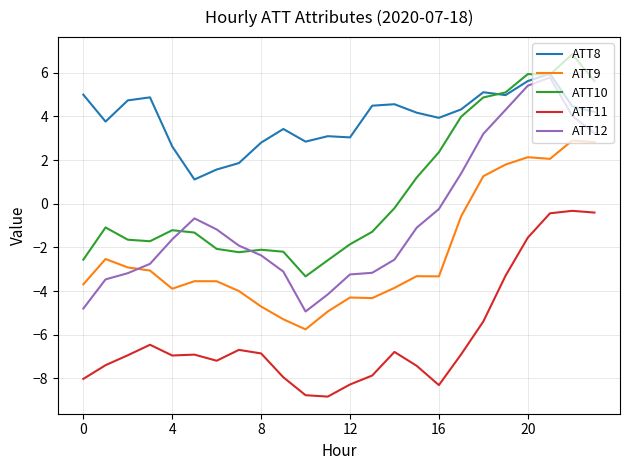

What is the maximum value shown in the chart?

6.8